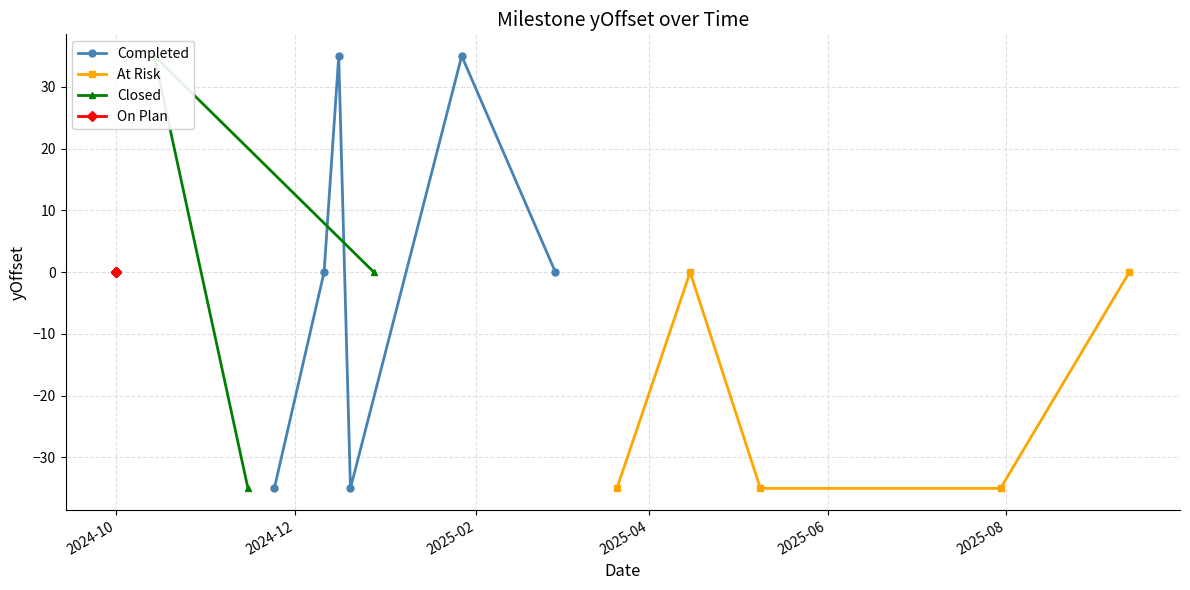

What is the maximum value for Completed?

35